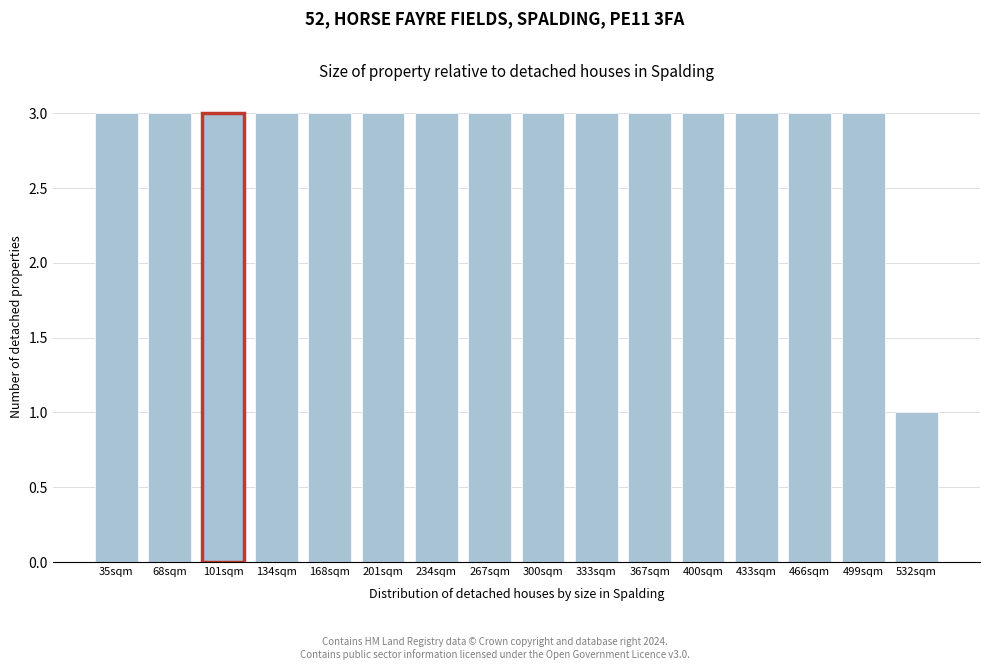

Reading right to left, extract all data points from this chart.

1	3	3	3	3	3	3	3	3	3	3	3	3	3	3	3